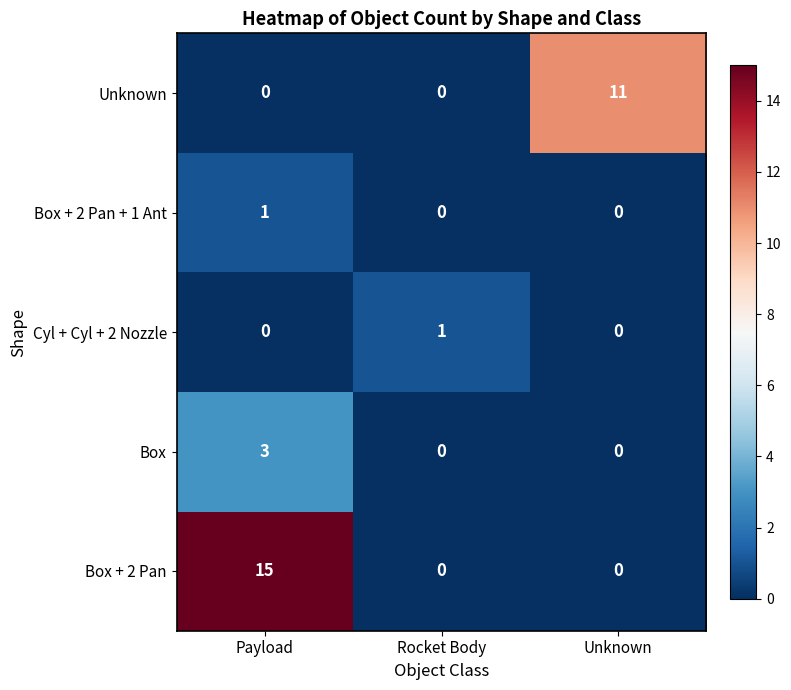

Count the number of data series in this chart.

5